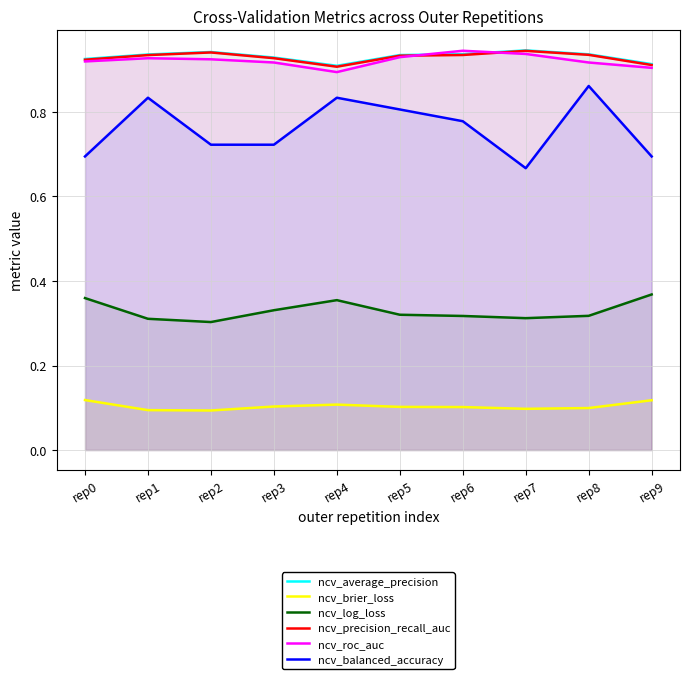

Does the chart display data point markers on the line(s)?

No